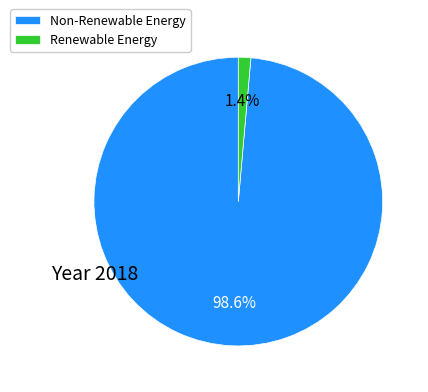

Which slice is the largest?

Non-Renewable Energy